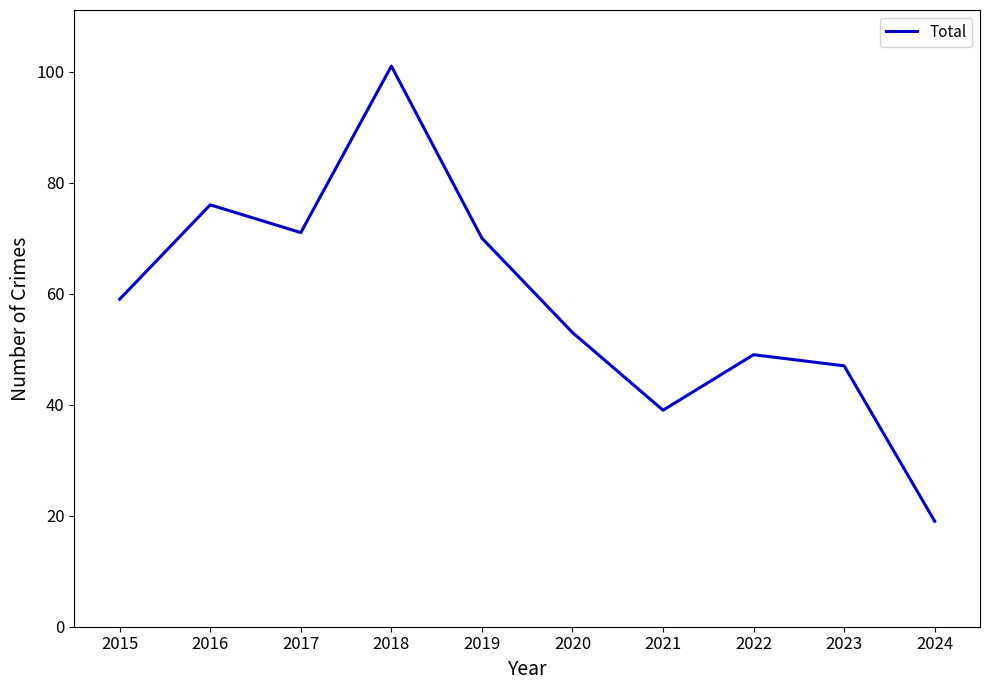

Rank the categories by value from highest to lowest.

2018, 2016, 2017, 2019, 2015, 2020, 2022, 2023, 2021, 2024